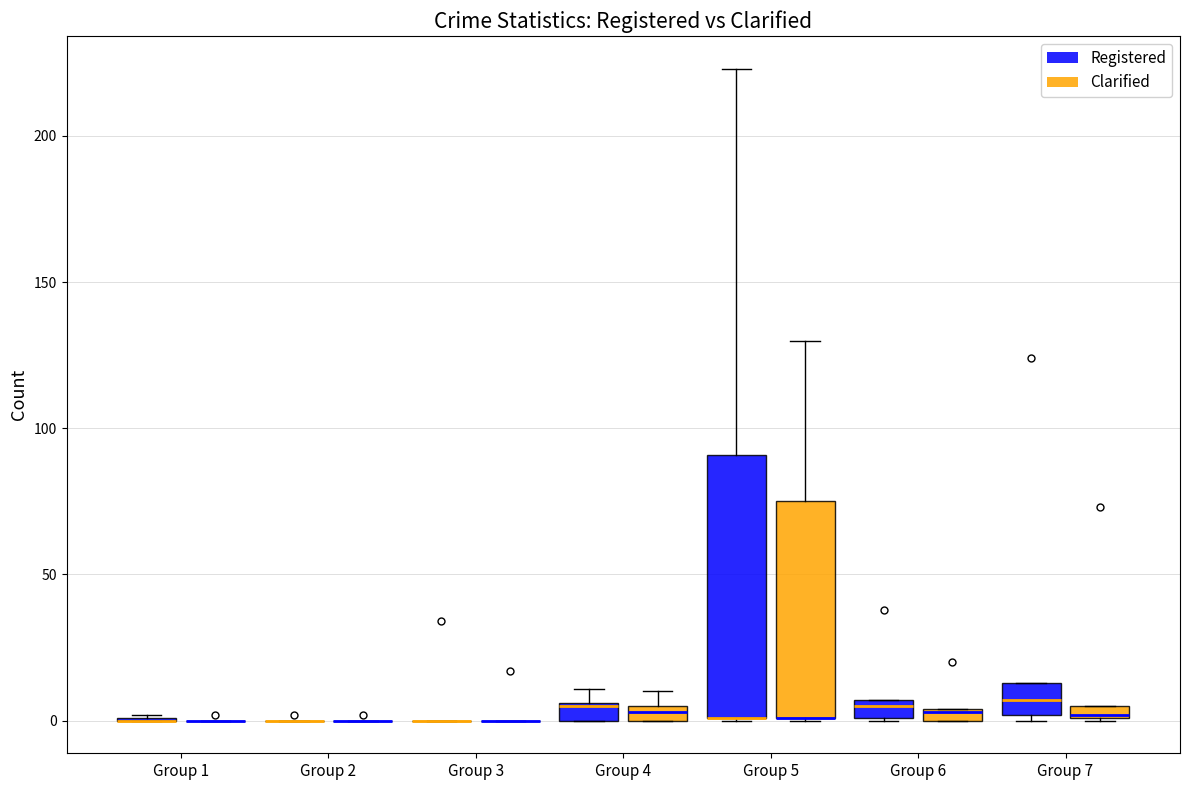

Comparing the boxes themselves (not the whiskers), which one is the tallest?

Group 5 (Registered)